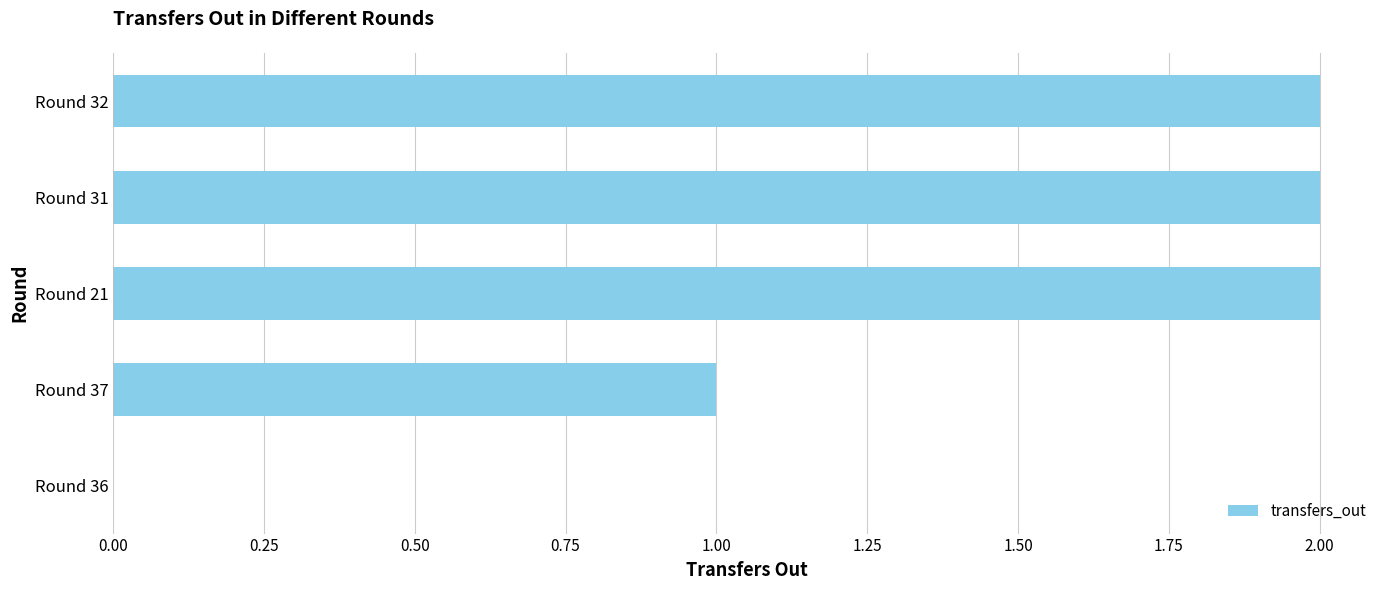

Reading bottom to top, transcribe all the data shown in this chart.

Round 36=0	Round 37=1	Round 21=2	Round 31=2	Round 32=2